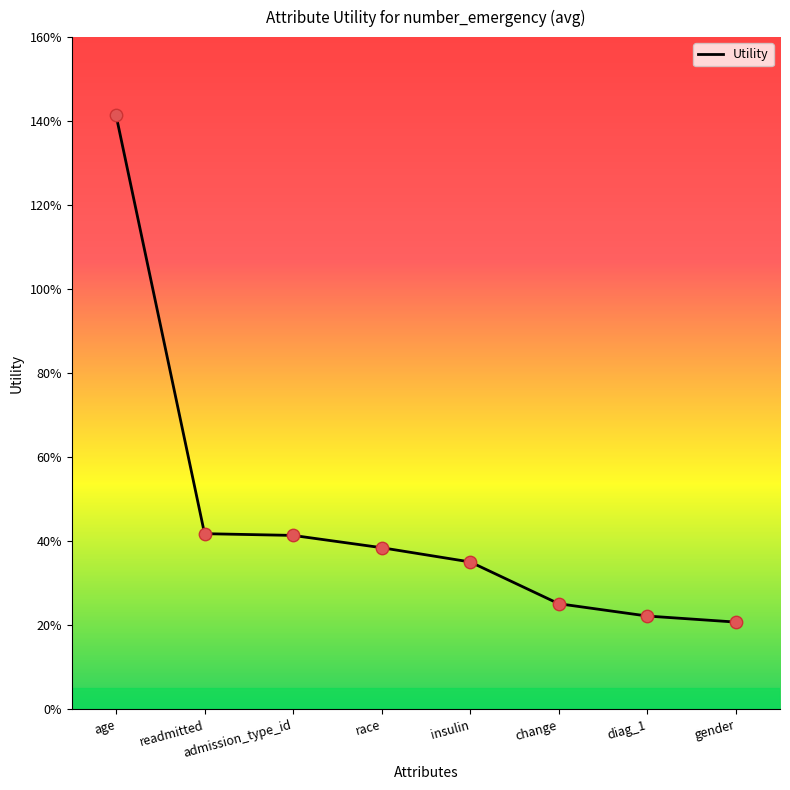

Between change and age, which is larger?

age